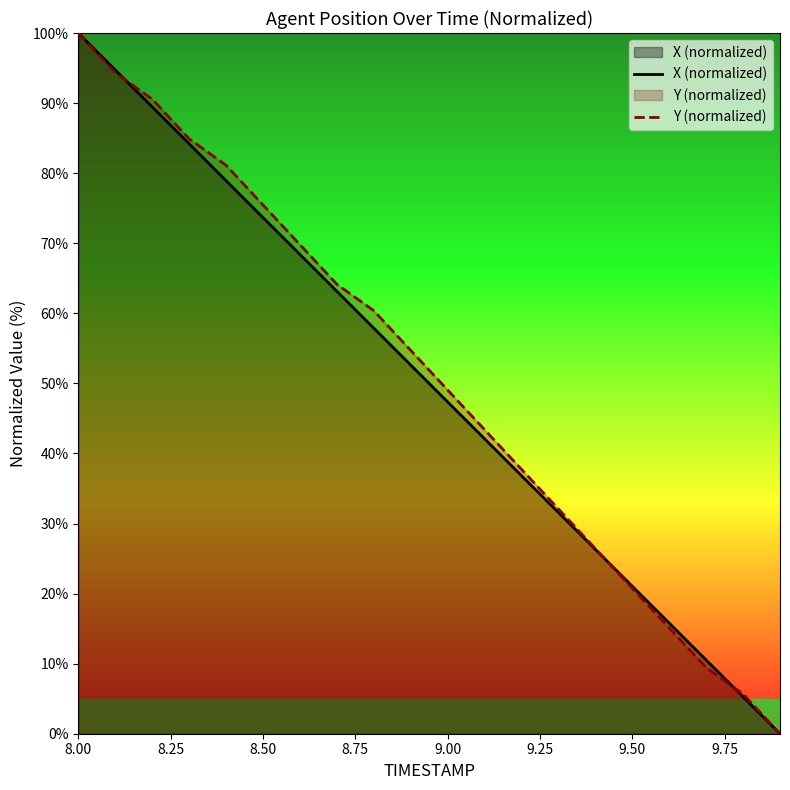

How many intersections are there between Y (normalized) and X (normalized)?

3